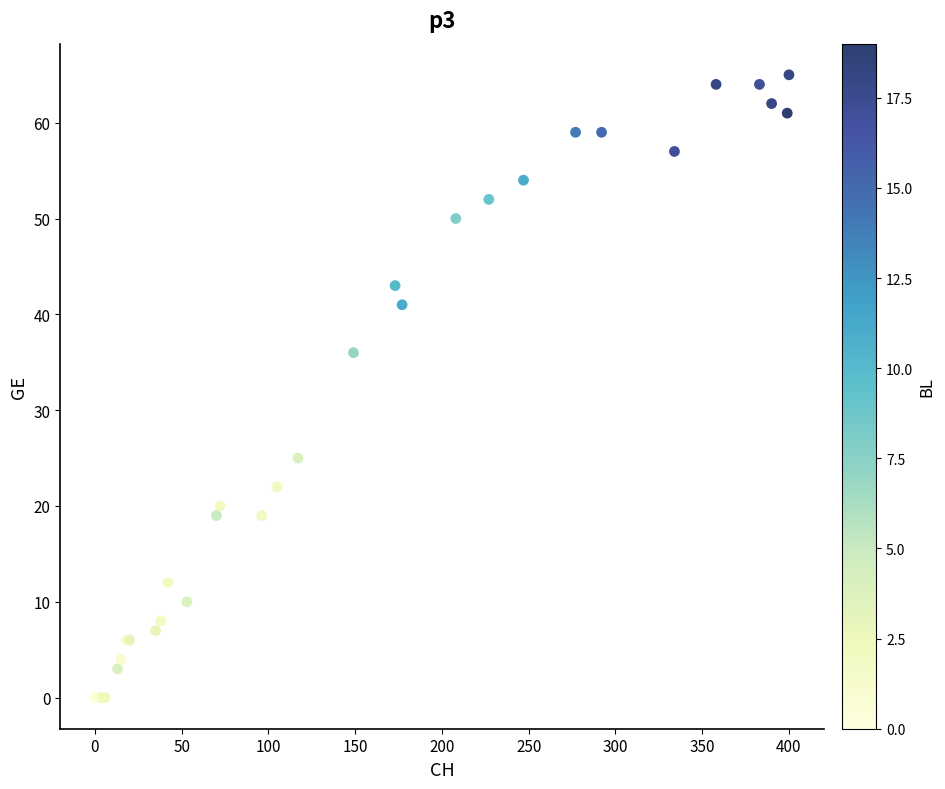

What Y value in the scatter plot is closest to 32?

36